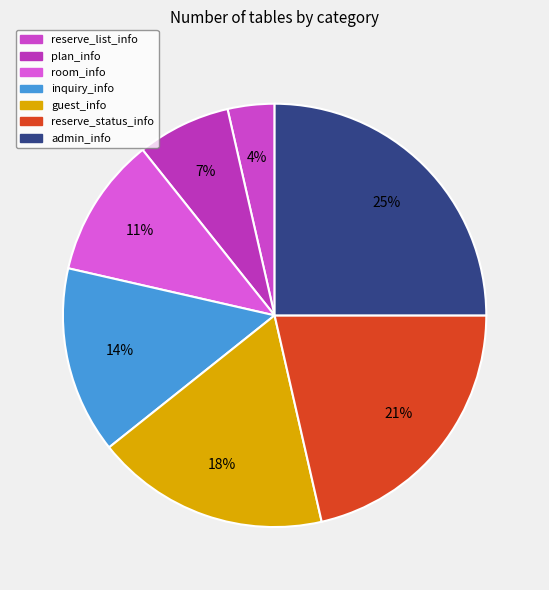

Is there a majority slice in this chart?

No